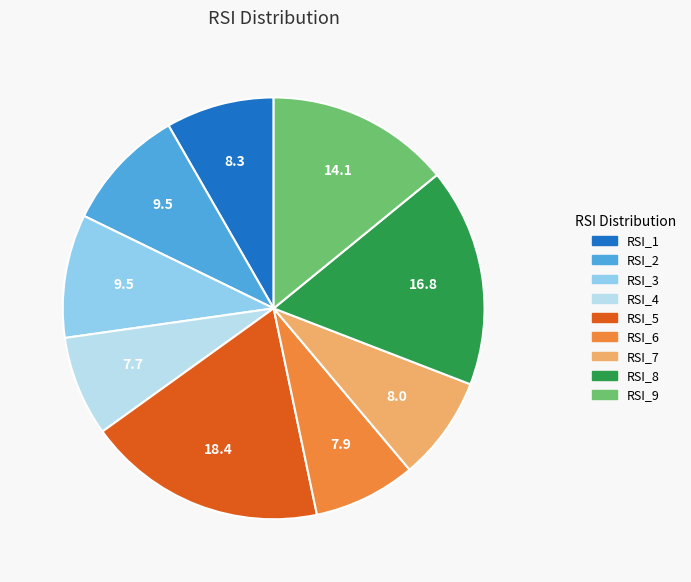

Is it true that RSI_2 is 16% of the pie?

False